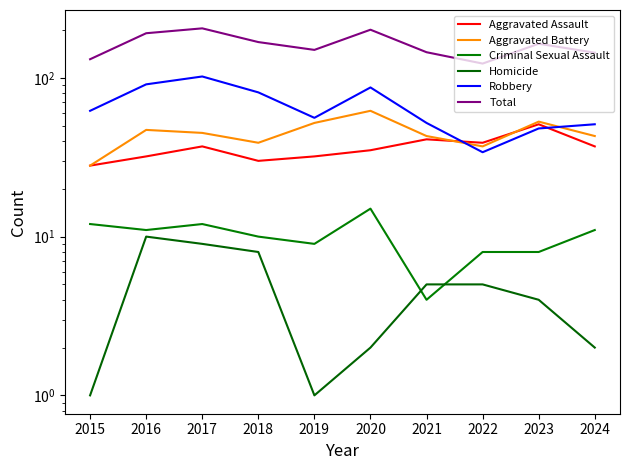

True or false: Aggravated Battery has a value of 54 at 2018.

False